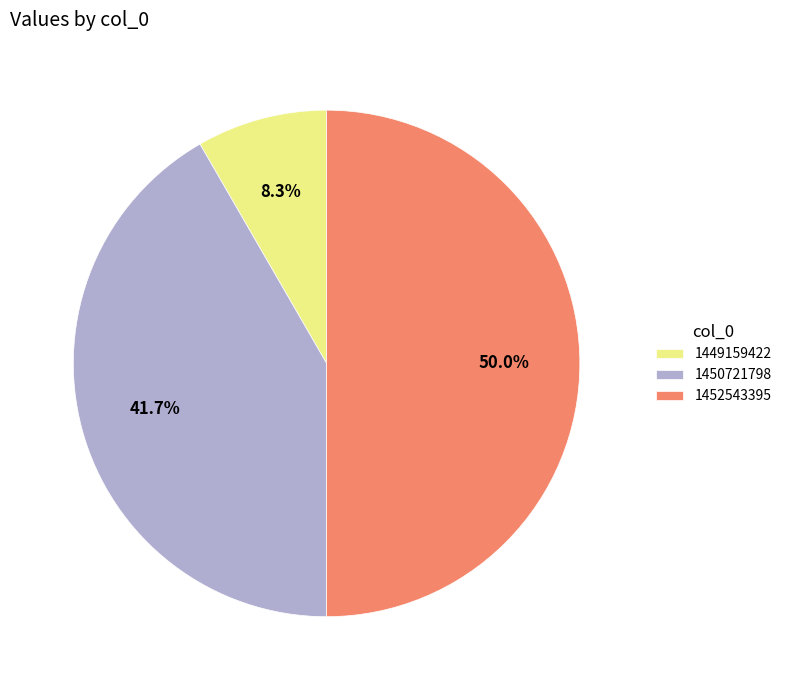

How much of the chart is everything except 1450721798?

58.3%